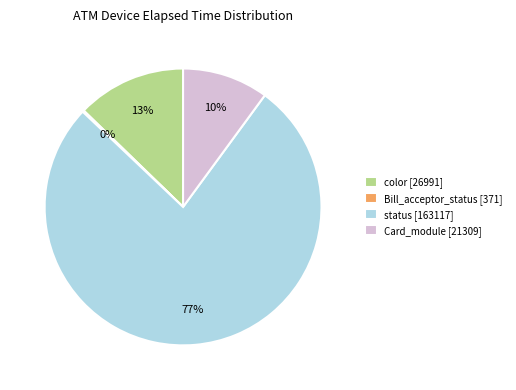

The status [163117] slice represents 77% of the pie. True or false?

True